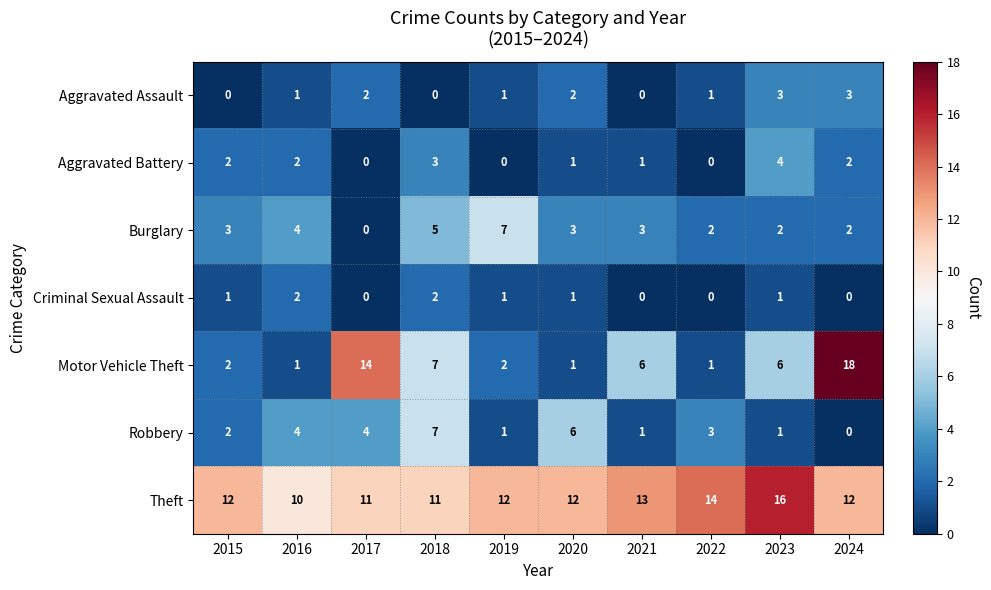

What is the approximate value of Theft at 2017?

11